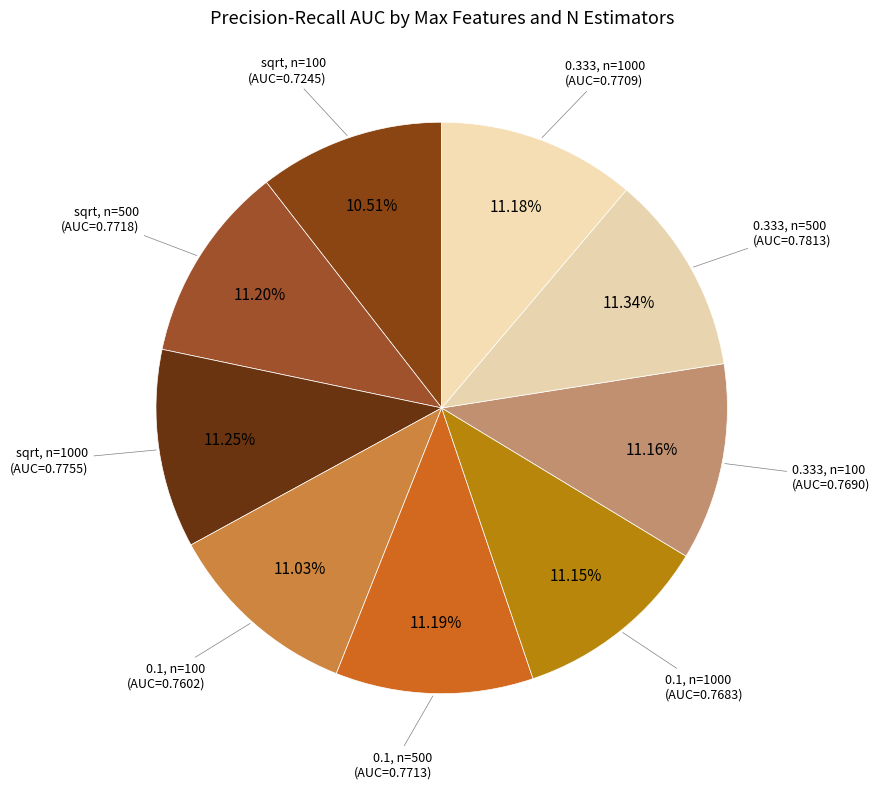

Which category has the smallest portion of the pie?

sqrt, n=100